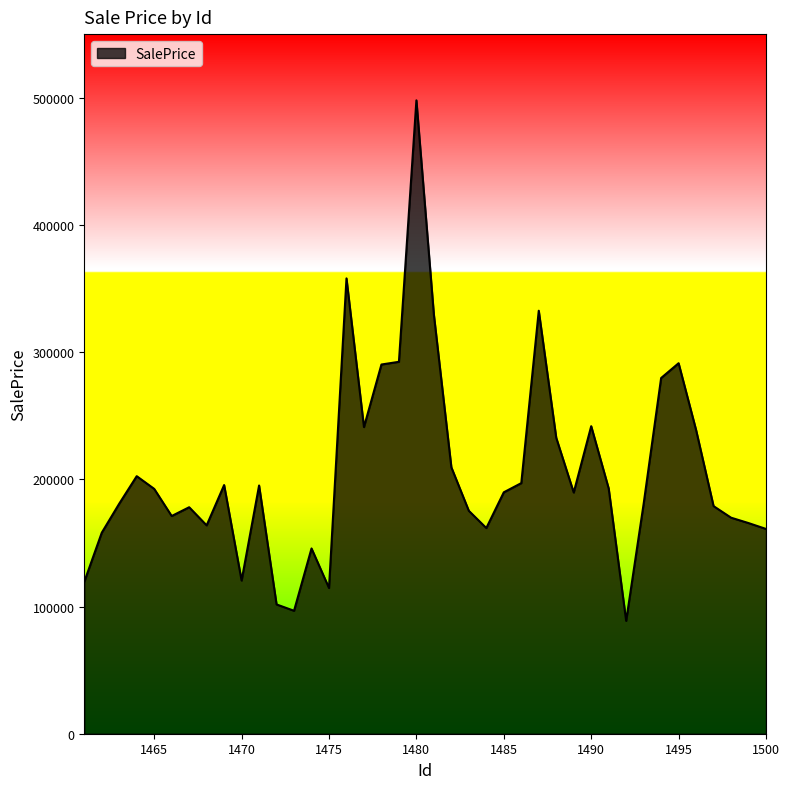

What is the minimum value shown in the chart?

88728.6